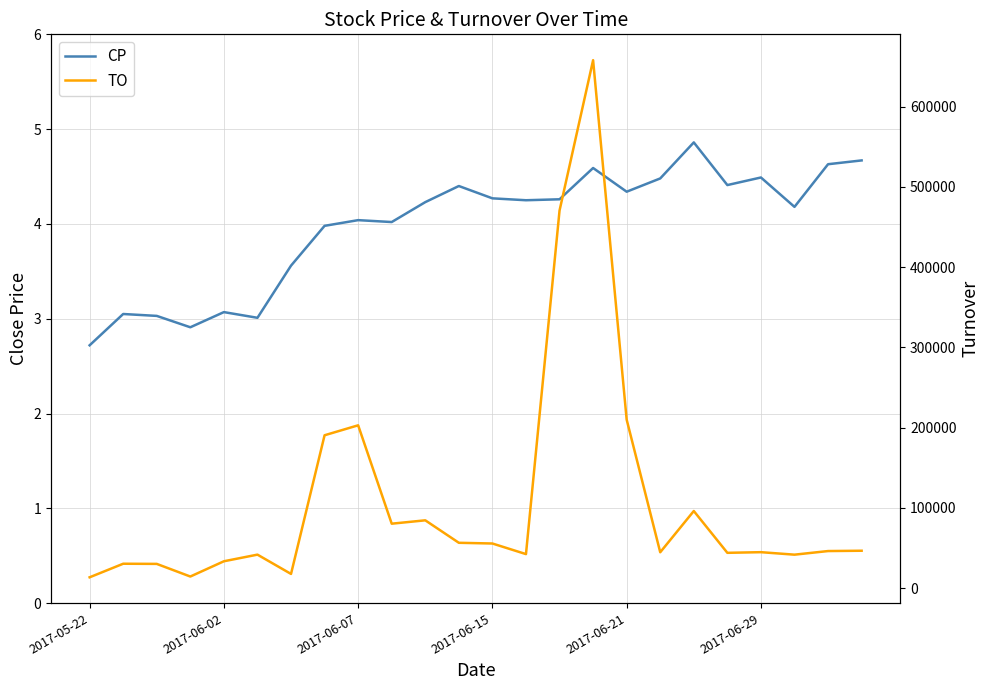

How many distinct data groups are displayed?

2